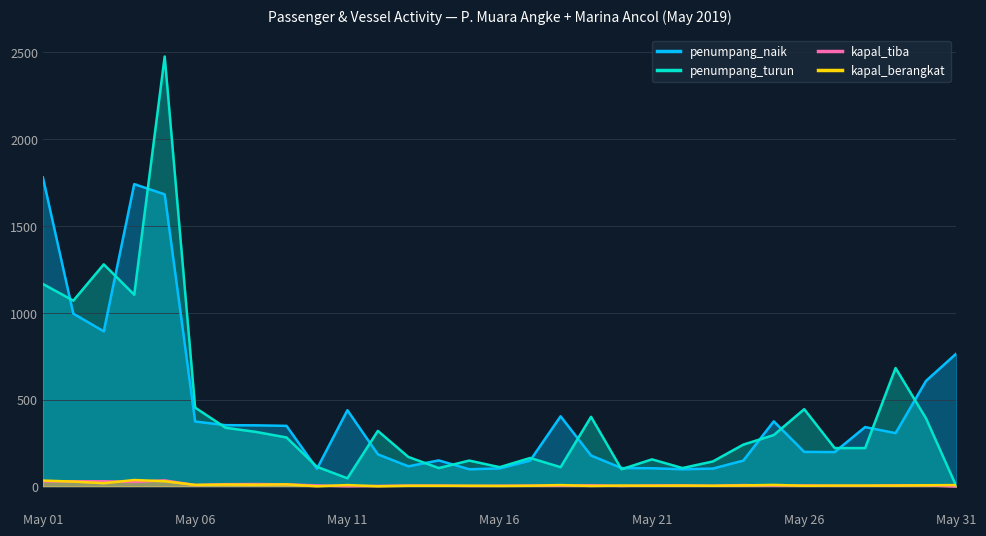

What value does the kapal_berangkat series have at May 11?

9